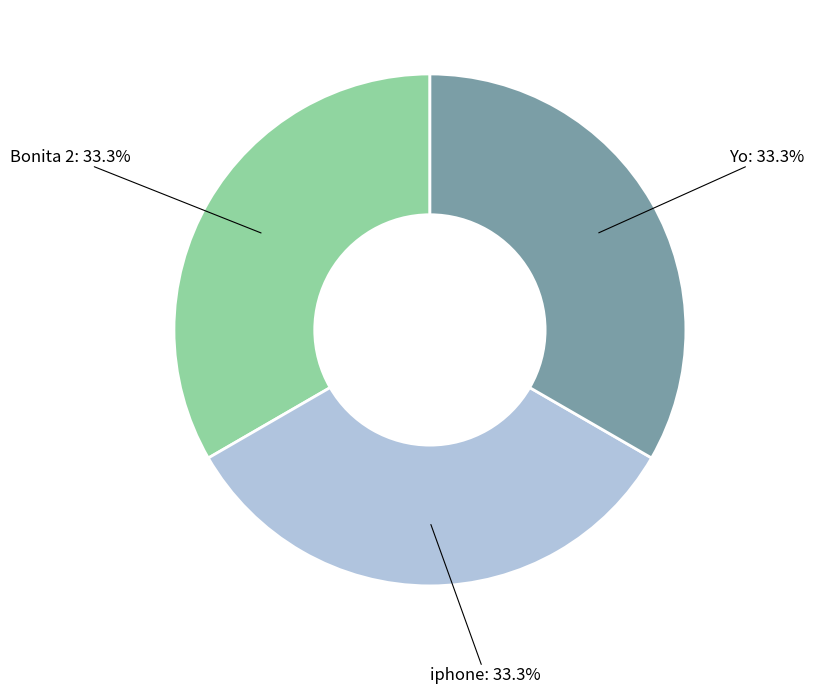

Count the number of slices in the pie.

3